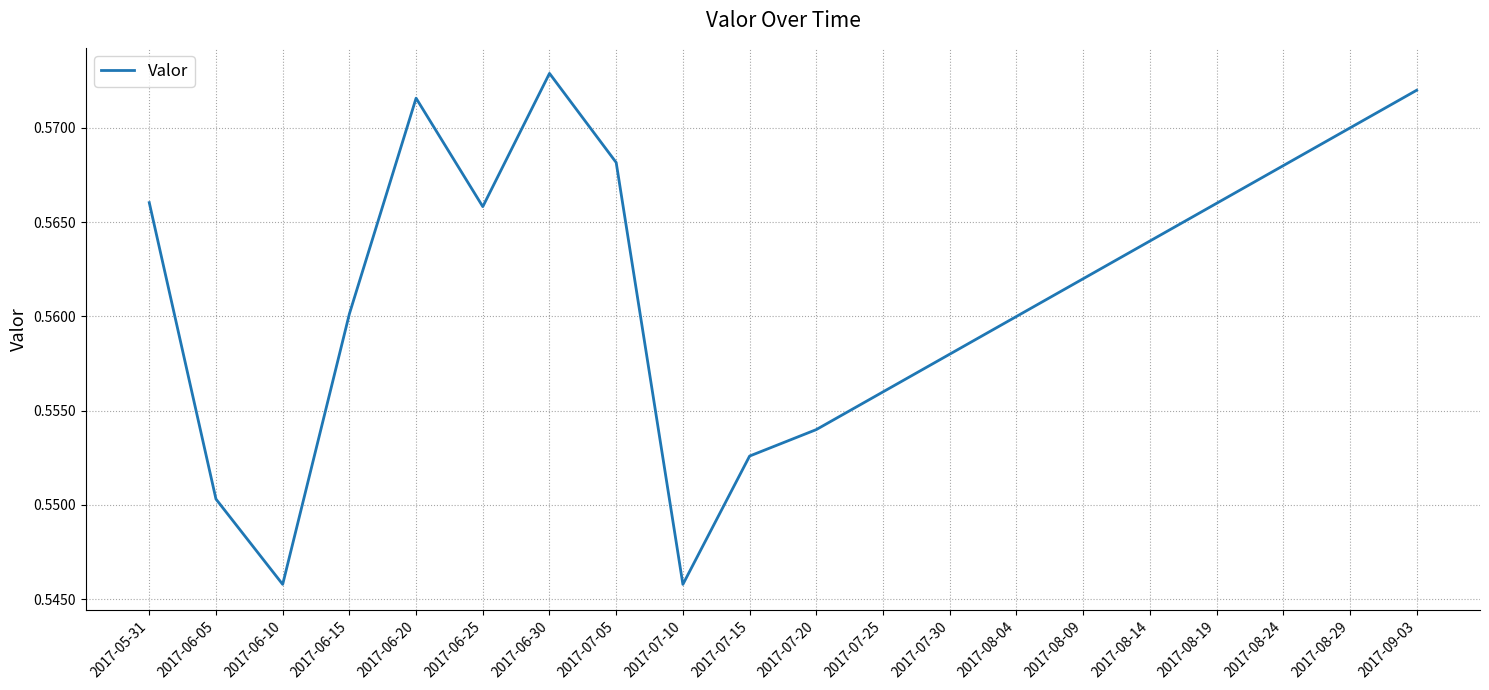

What position from the right is 2017-08-14?

5